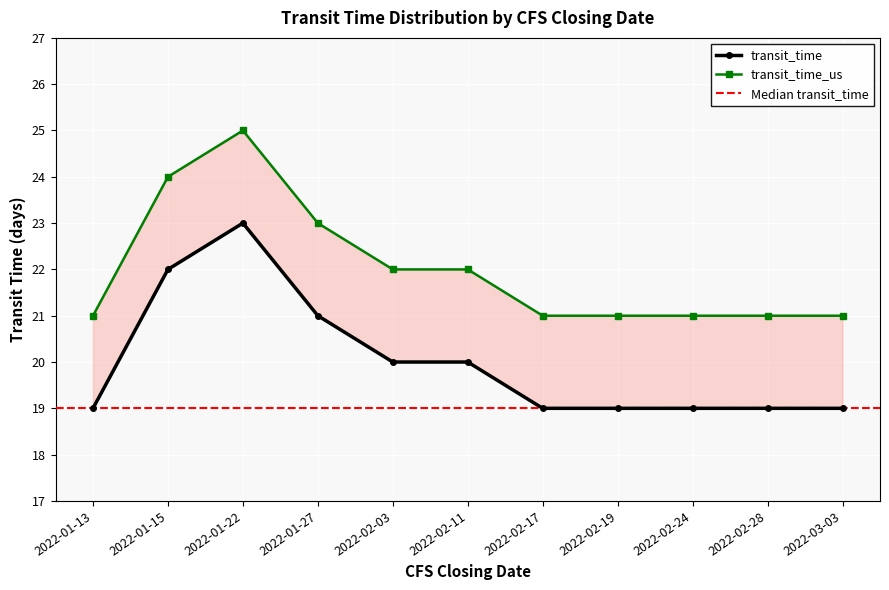

Between 2022-03-03 and 2022-02-03, which is larger?

2022-02-03